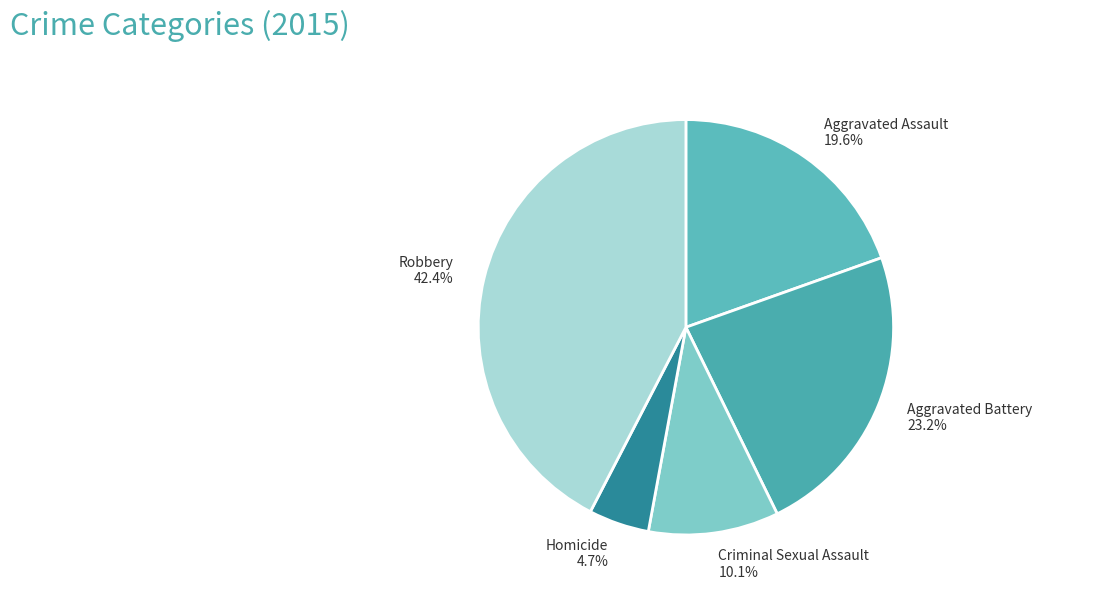

Is it true that Criminal Sexual Assault is 10% of the pie?

True